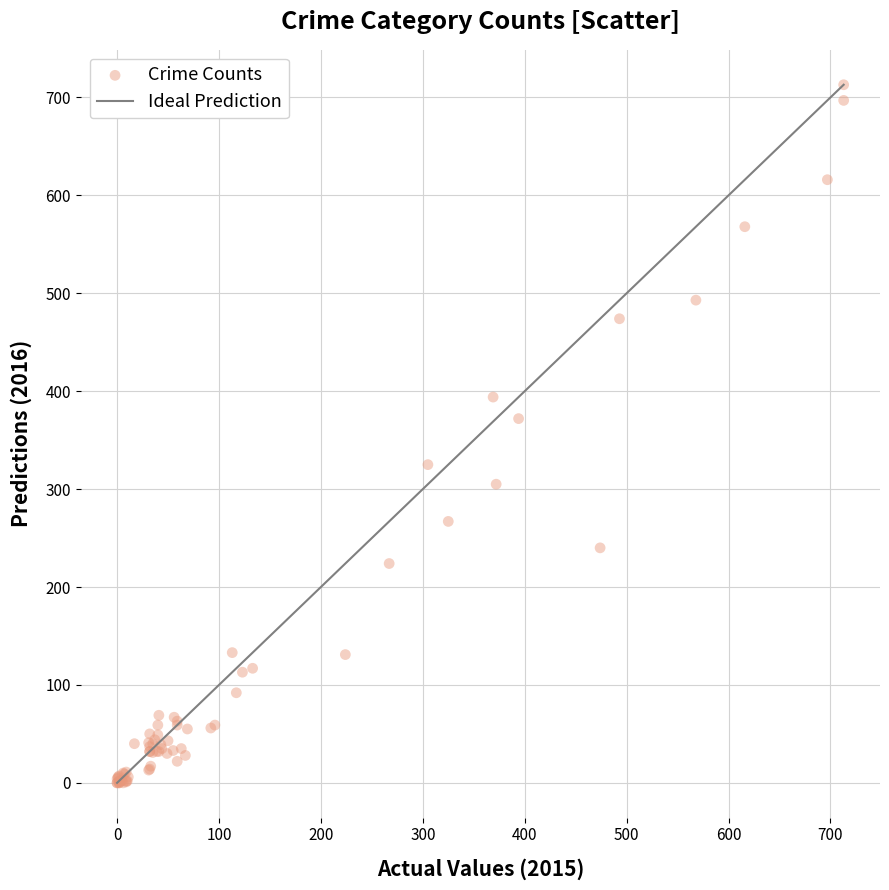

What Y value in the scatter plot is closest to 356?

372